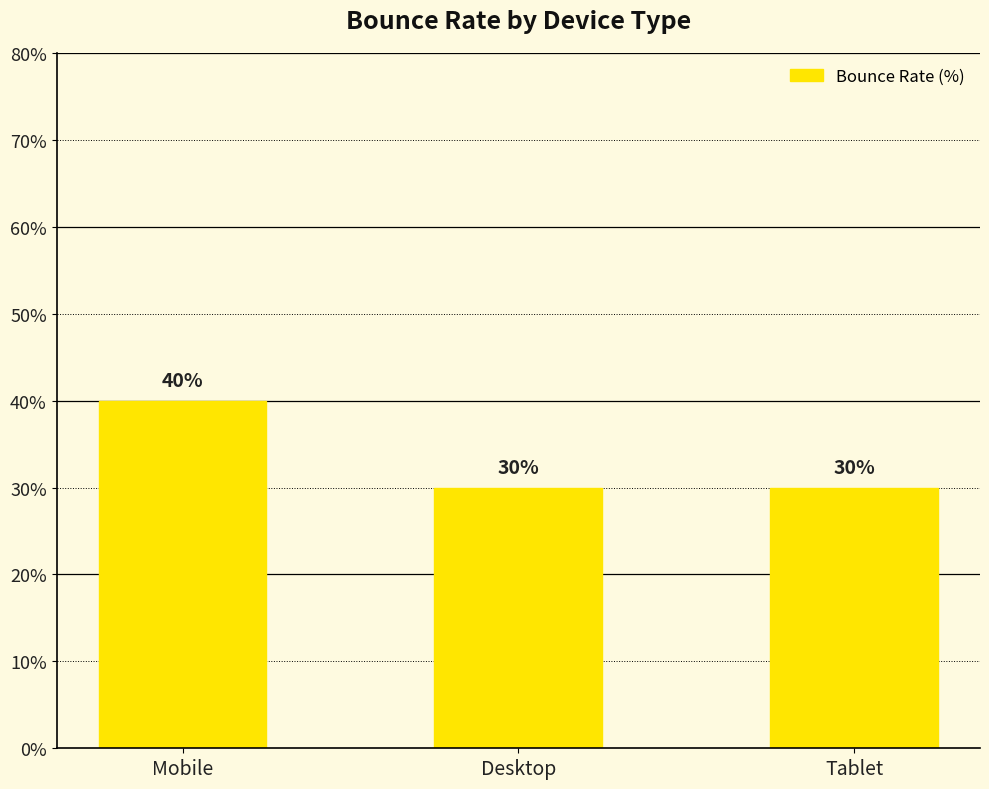

What is the average value?

33